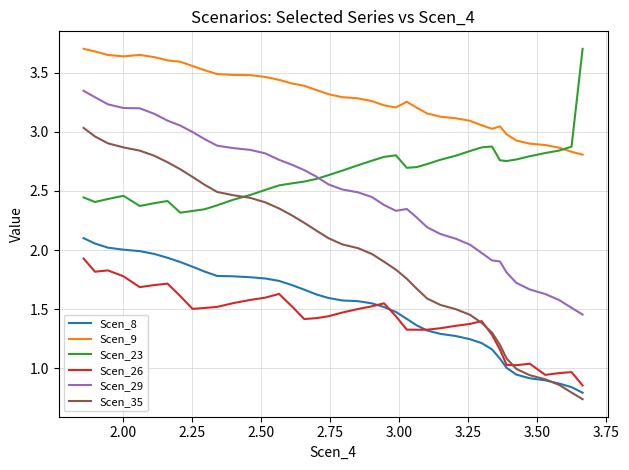

What is the minimum value for Scen_35?

0.7